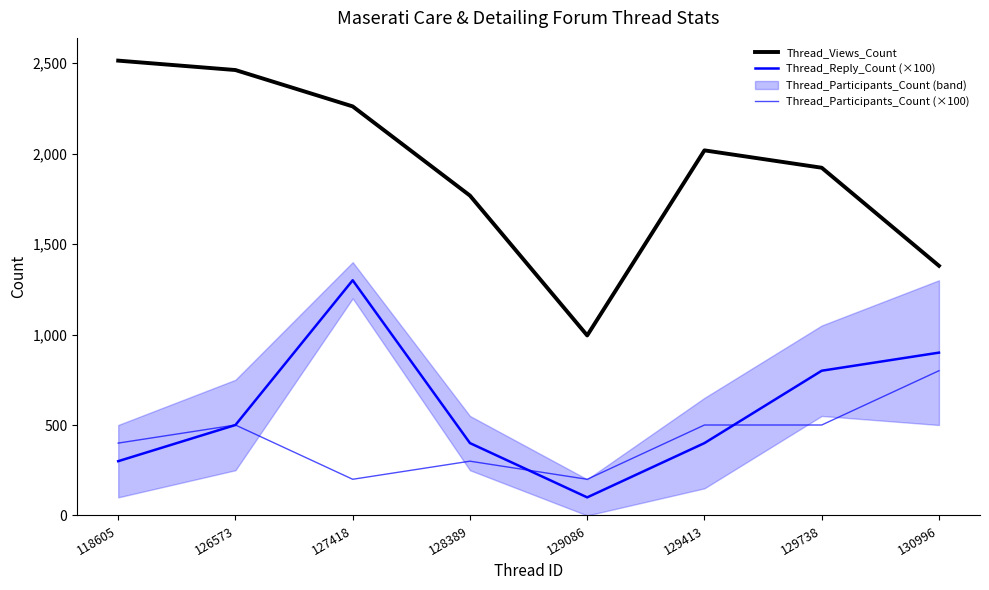

What is the spread (max minus min) of values at 129413?

1618